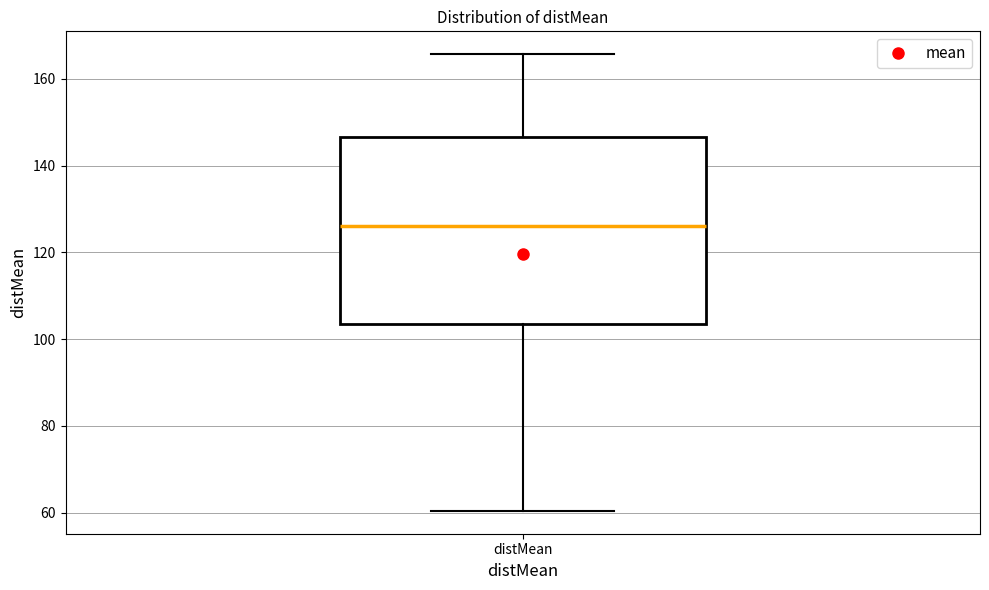

Transcribe this box plot: give where the median line is, the range the box spans, and where the two whiskers end, as read against the y-axis. The values are not printed on the chart, so give them approximately, as read against the axis.

median 126, box 104 to 146, whiskers 60 to 166